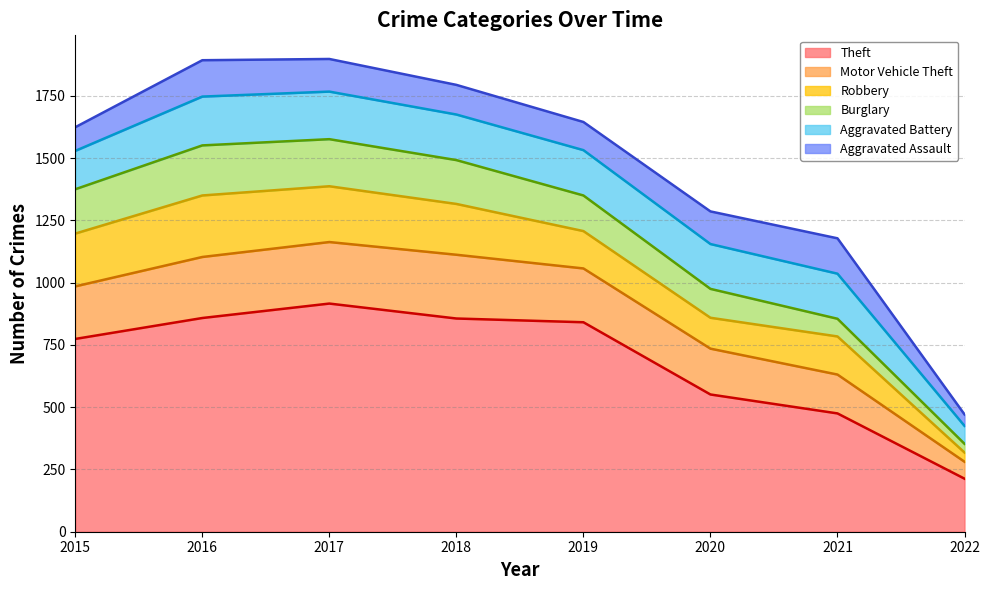

Rank the categories by Aggravated Assault value from lowest to highest.

2022, 2015, 2019, 2018, 2017, 2020, 2021, 2016